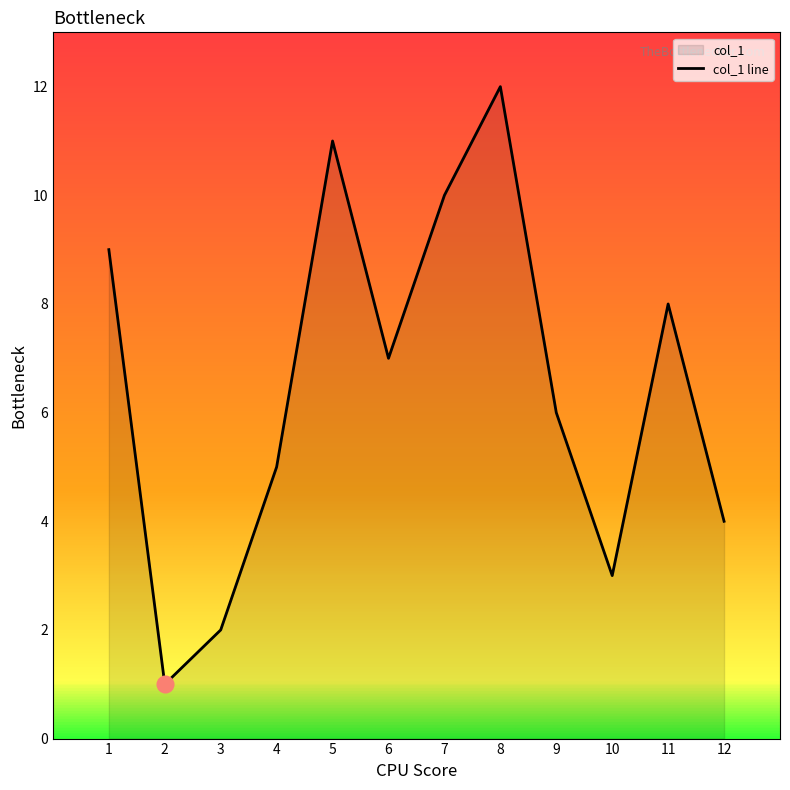

Approximately how many times larger is the value at 7 compared to 10?

3.3